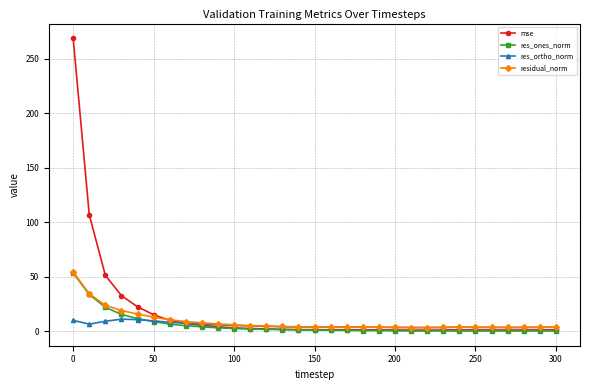

What is the maximum value shown in the chart?

268.9